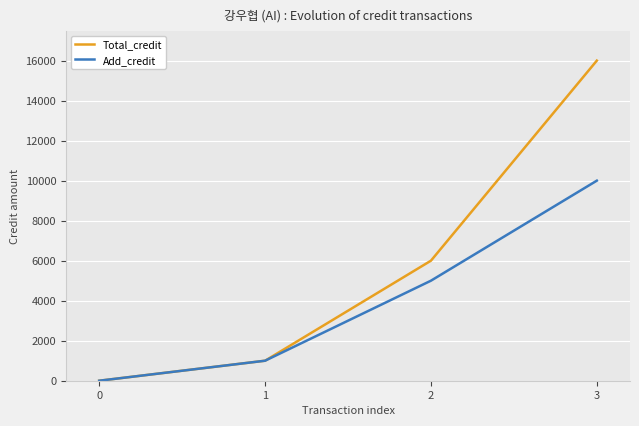

What is the highest value of the Total_credit series?

16000